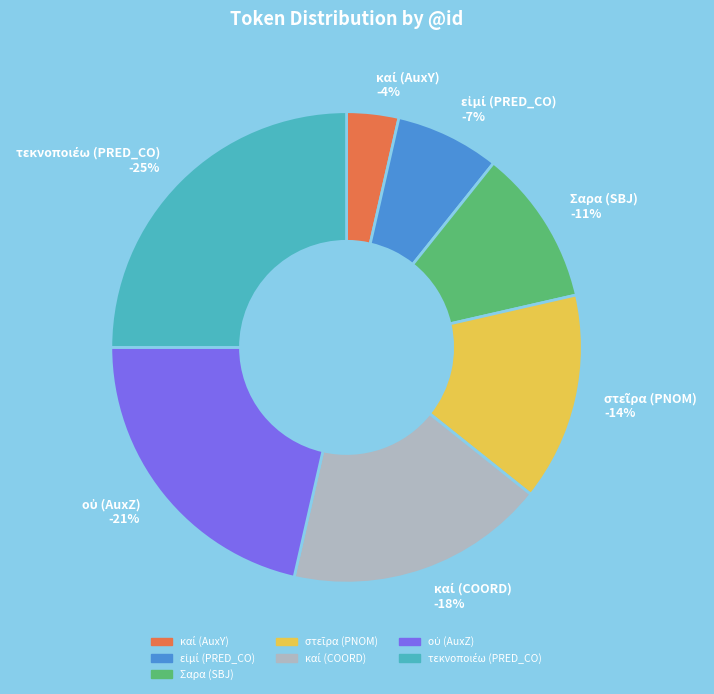

Which category has the smallest portion of the pie?

καί (AuxY)